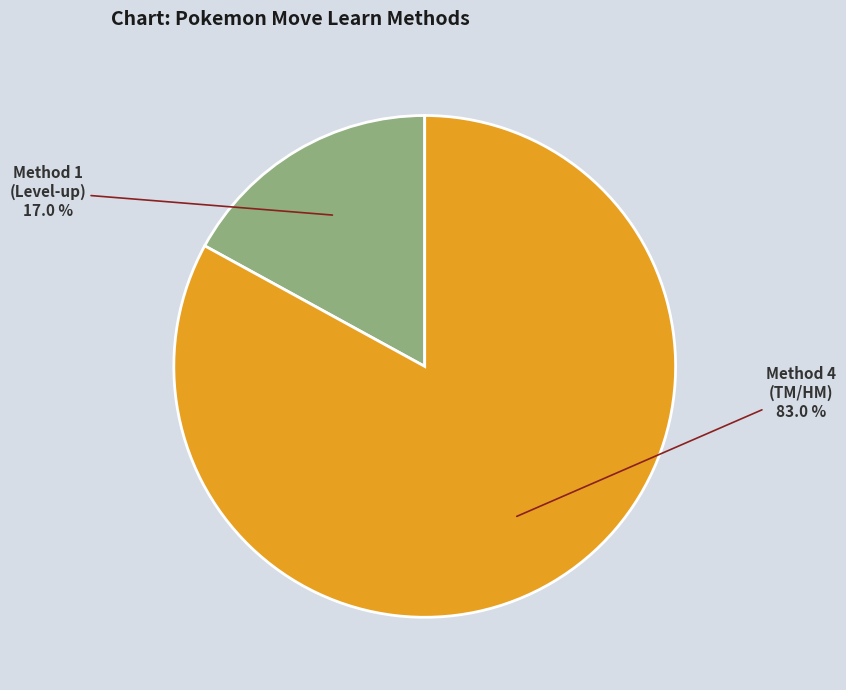

Count the number of slices in the pie.

2